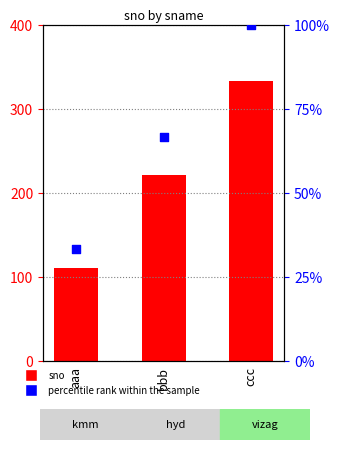

Which series has the largest total across all categories?

sno